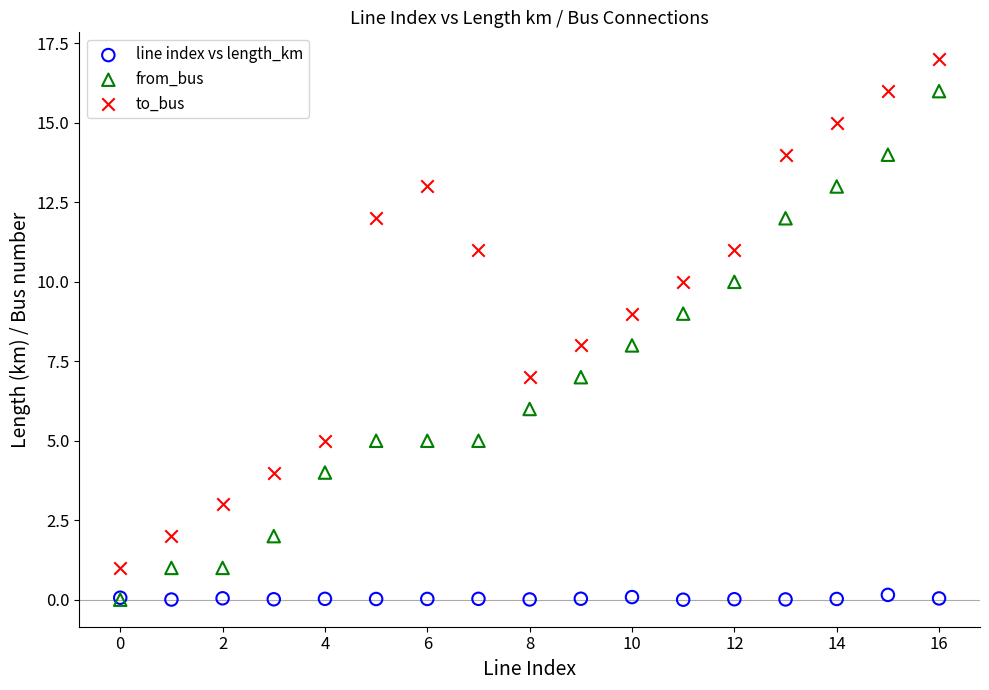

What are all the series names shown in the legend?

line index vs length_km, from_bus, to_bus